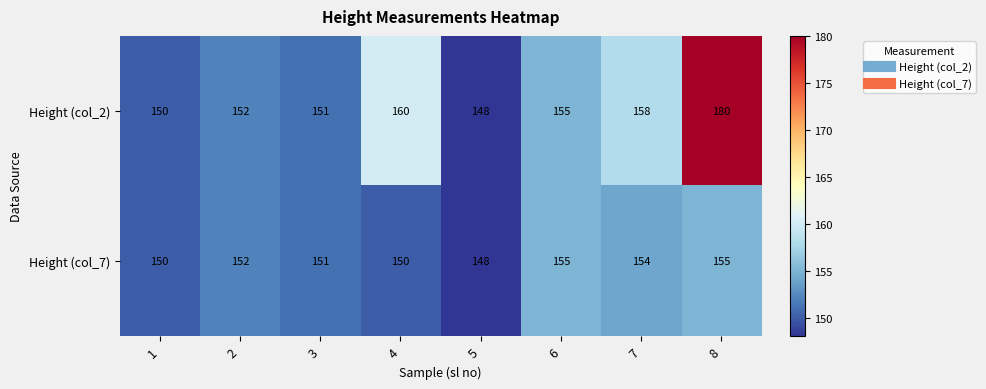

How many distinct data groups are displayed?

2